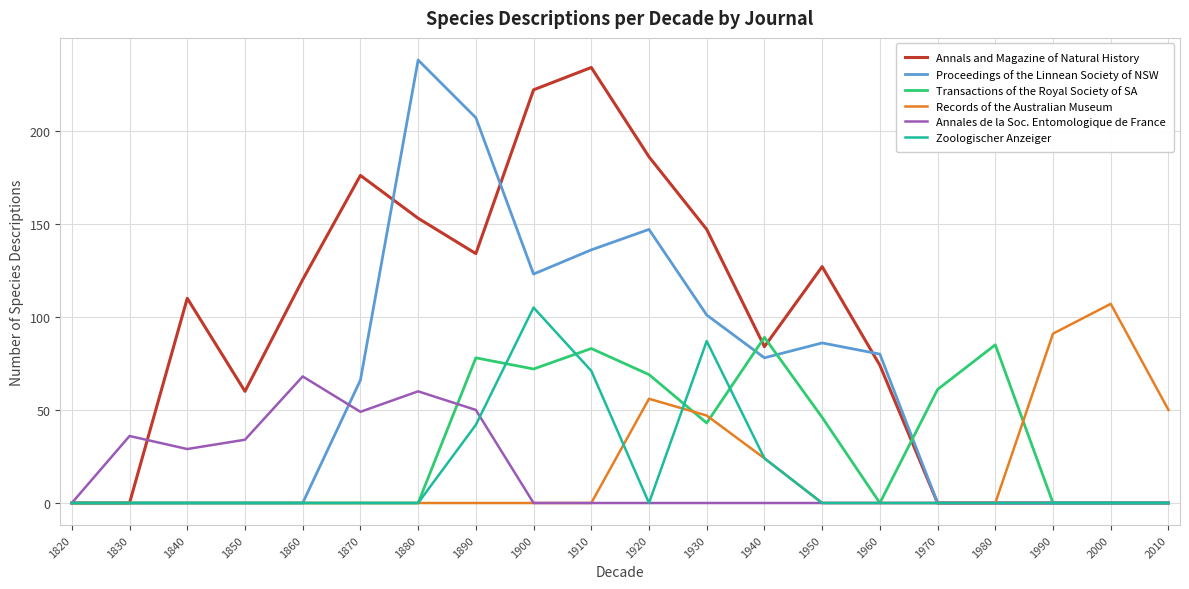

True or false: Zoologischer Anzeiger has a value of -32 at 1880.

False